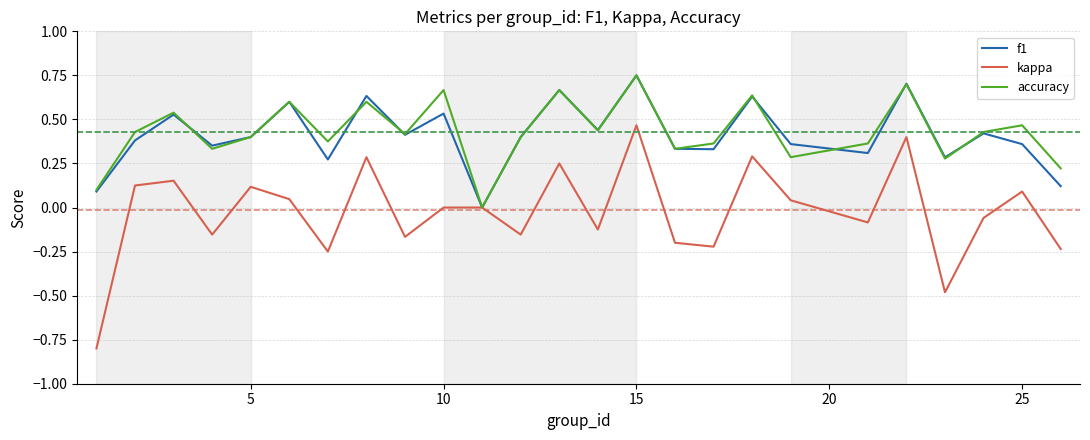

Which series has the largest range (max minus min)?

kappa